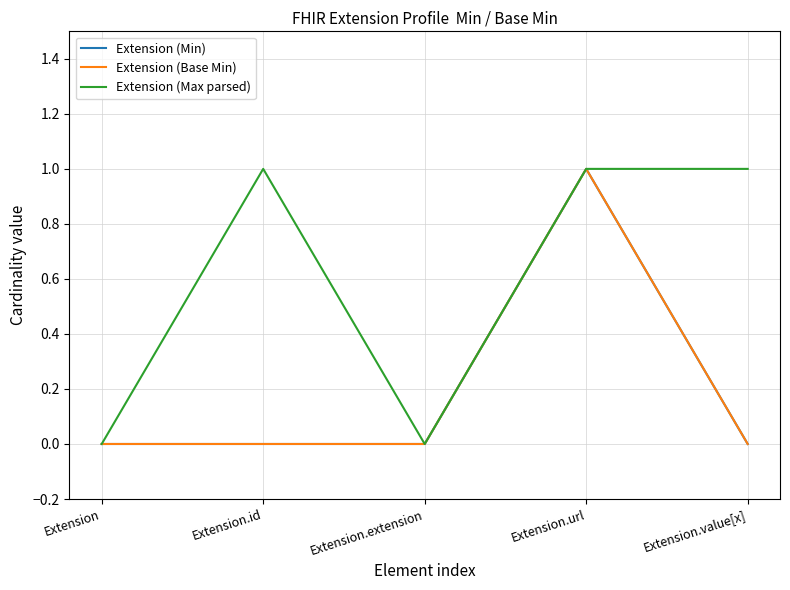

At how many categories does at least one series exceed 0?

3